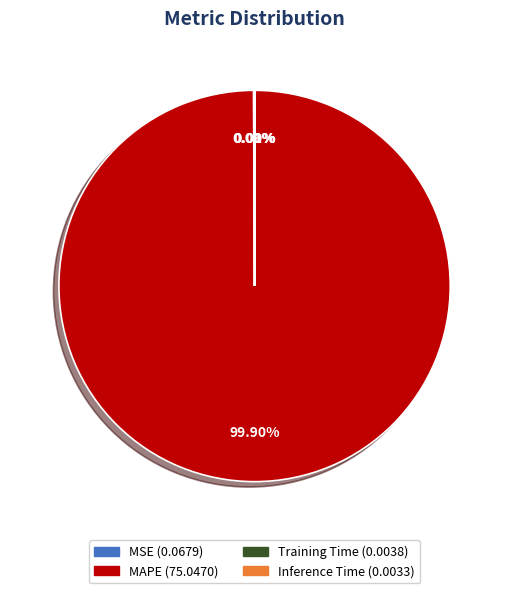

What is the majority slice?

MAPE